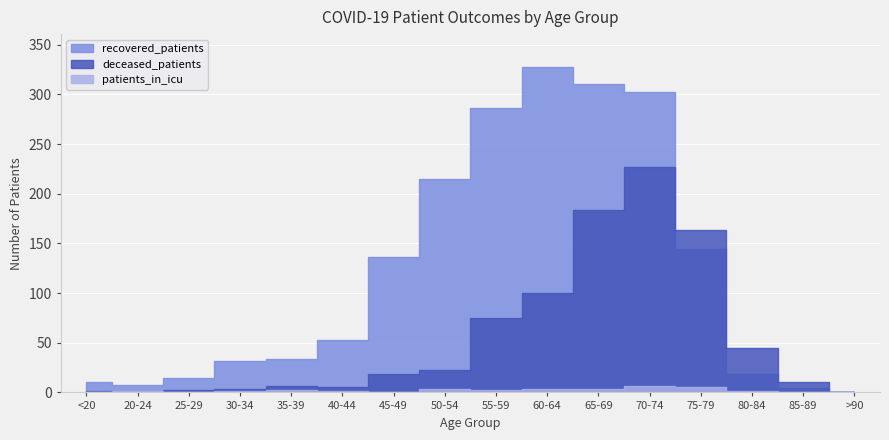

How many lines are shown in the chart?

3